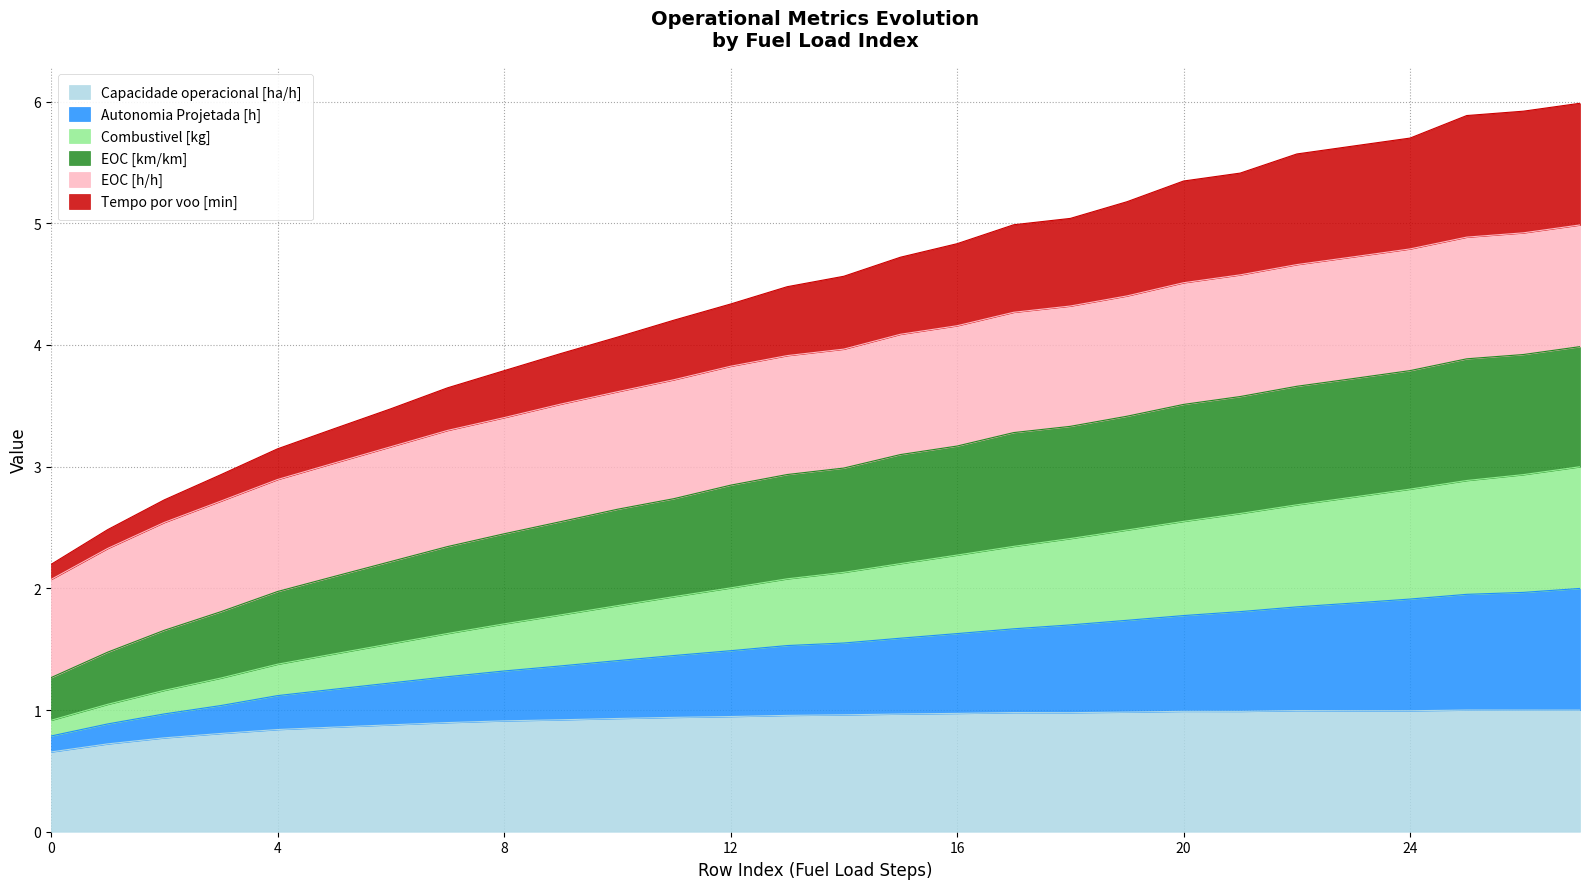

True or false: Autonomia Projetada [h] and Tempo por voo [min] intersect in this chart.

False